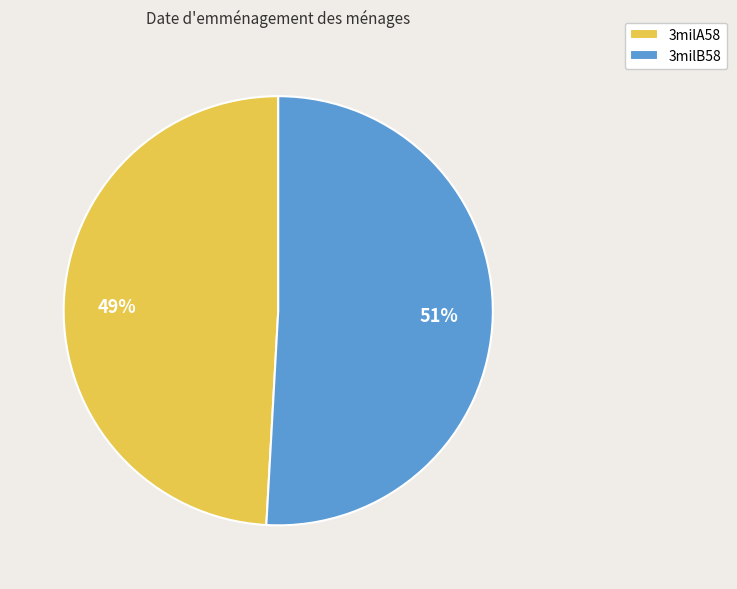

Is 3milA58 the majority of the pie?

No